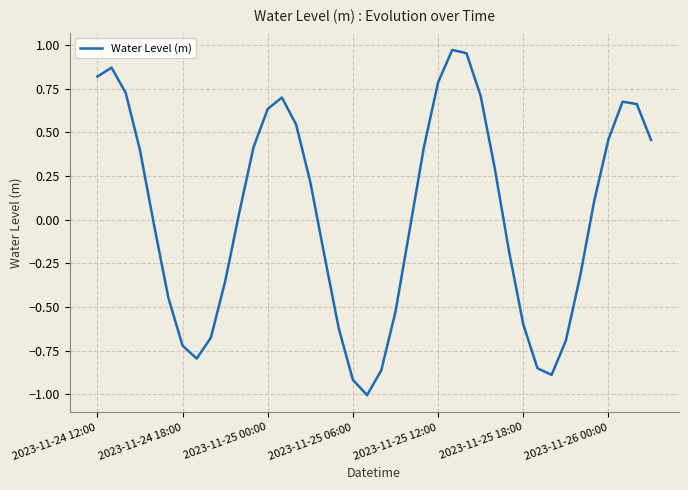

What is the smallest value displayed?

-1.0